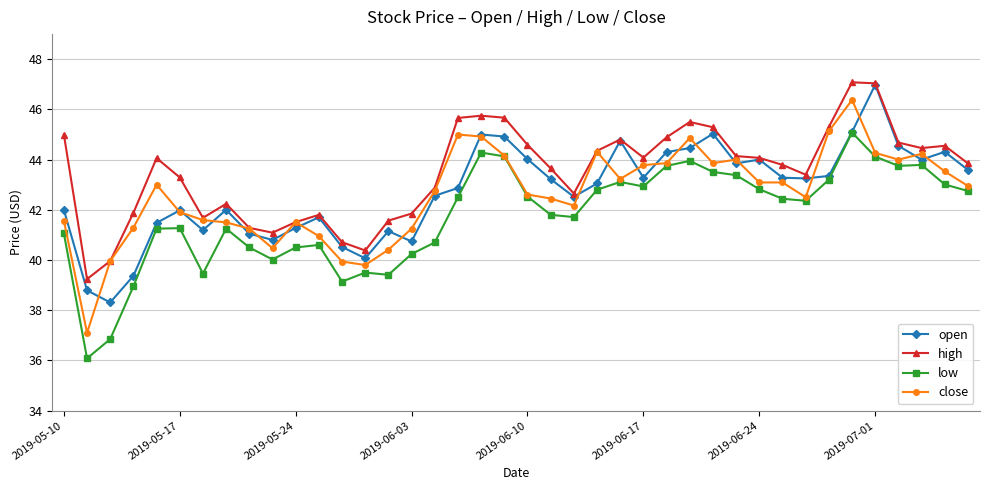

What is the lowest value of the high series?

39.2